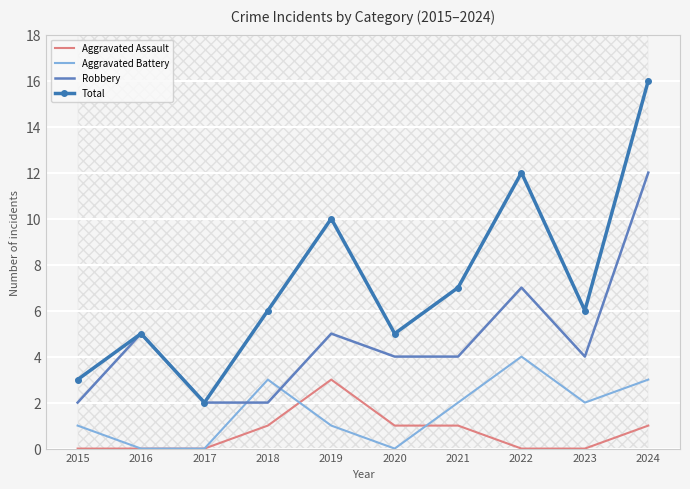

What is the total value across all series at 2017?

4